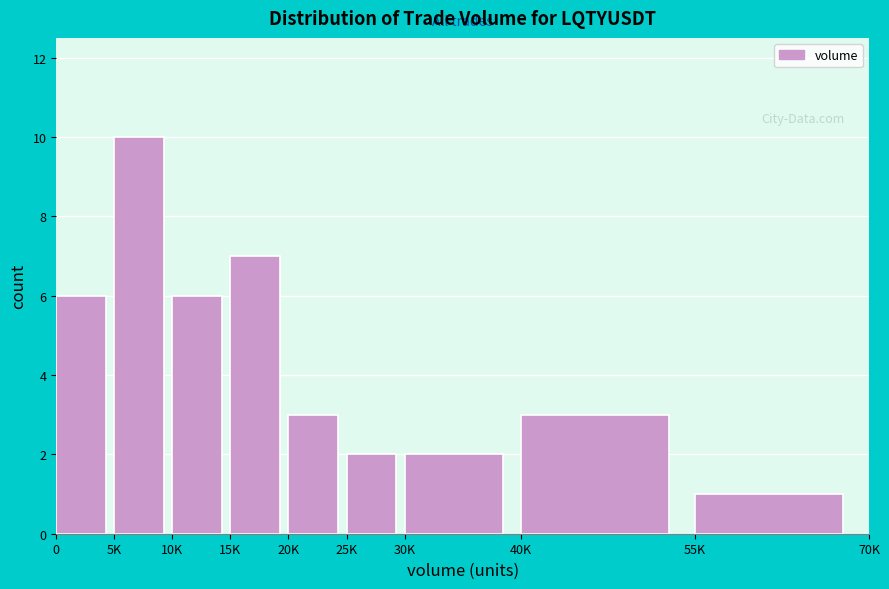

Reading left to right, list all the values displayed in this chart.

6	10	6	7	3	2	2	3	1